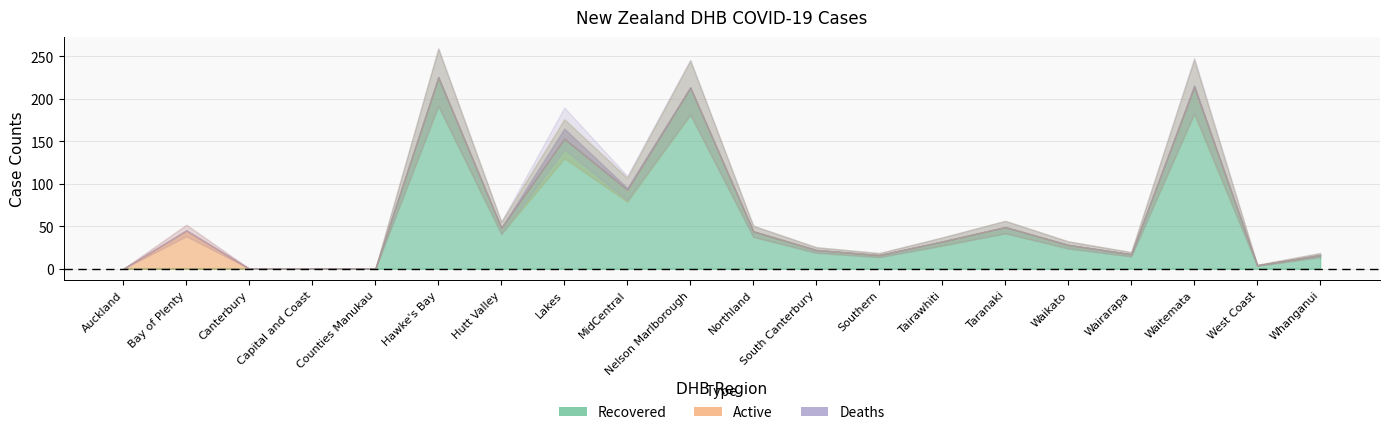

Reading left to right, transcribe all the data shown in this chart.

Total: 0	0	0	0	0	226	48	165	95	214	44	22	16	32	49	28	17	216	4	16
Active: 0	45	0	0	0	0	0	0	0	0	0	0	0	0	0	0	0	0	0	0
Recovered: 0	0	0	0	0	225	48	153	93	213	44	22	16	32	49	28	17	214	4	16
Deaths: 0	0	0	0	0	1	0	12	2	1	0	0	0	0	0	0	0	2	0	0